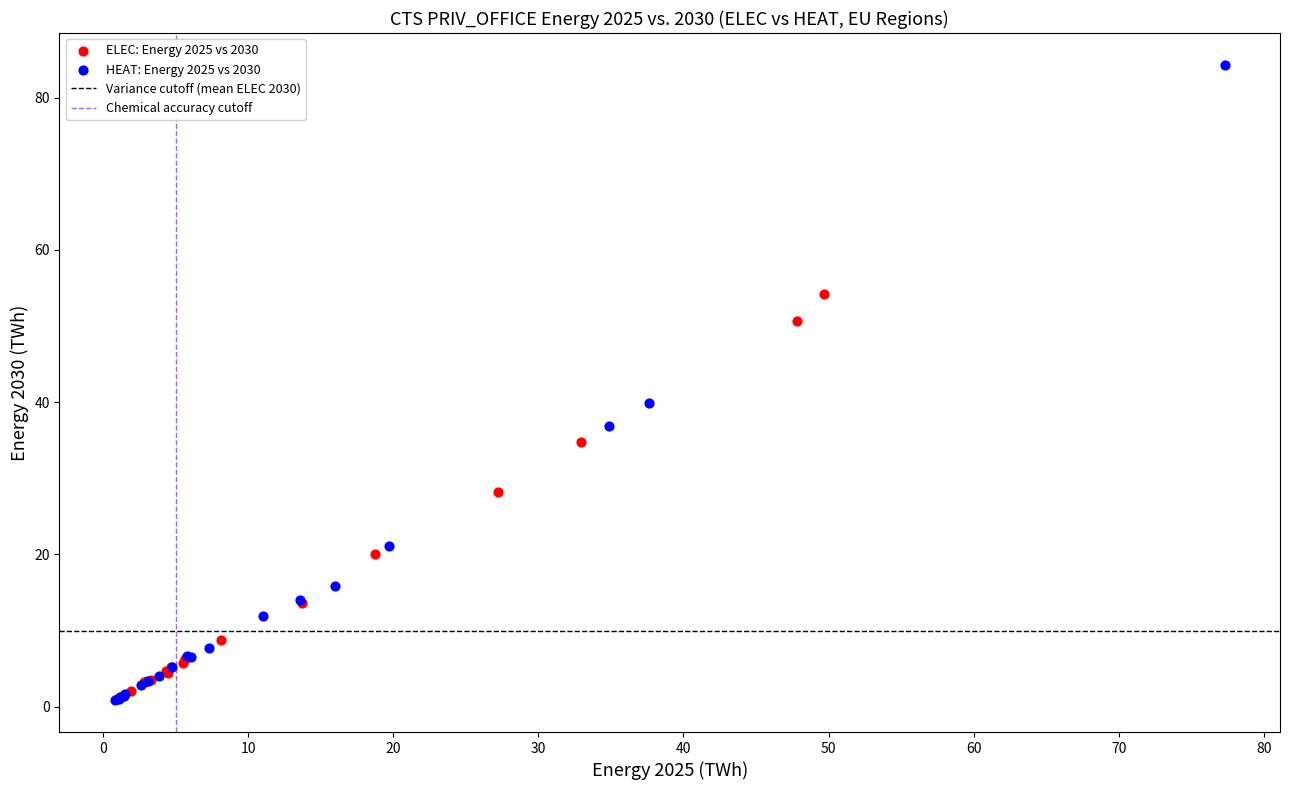

Which series contains the highest Y value?

HEAT: Energy 2025 vs 2030